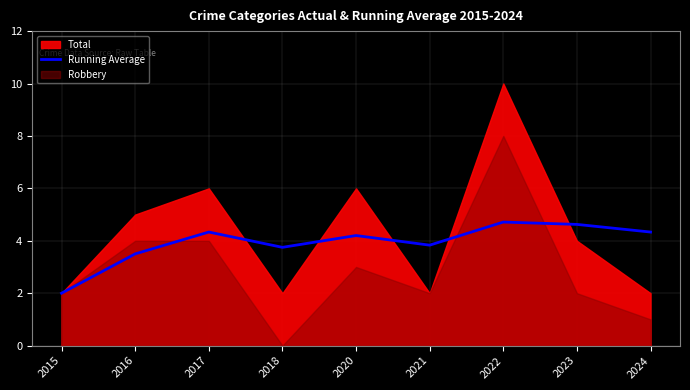

At which category does the chart reach its peak across all series?

2022